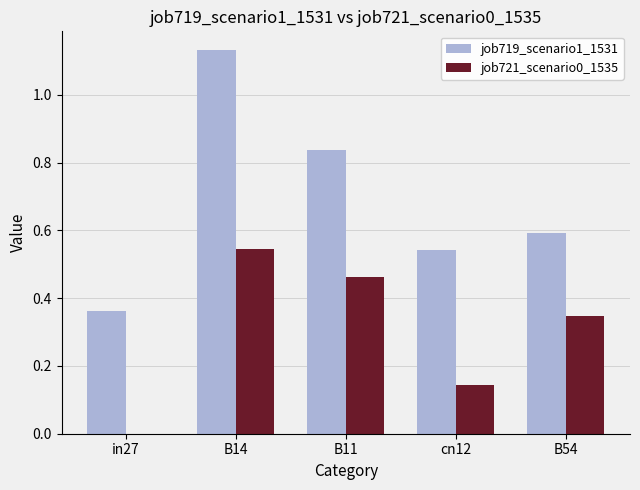

Which category has the highest value across all series?

B14